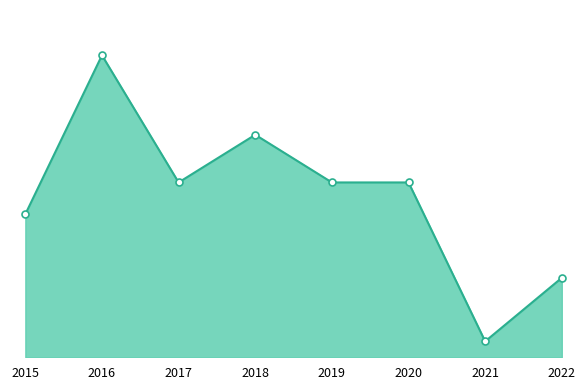

What is the change in value from 2018 to 2019?

-3